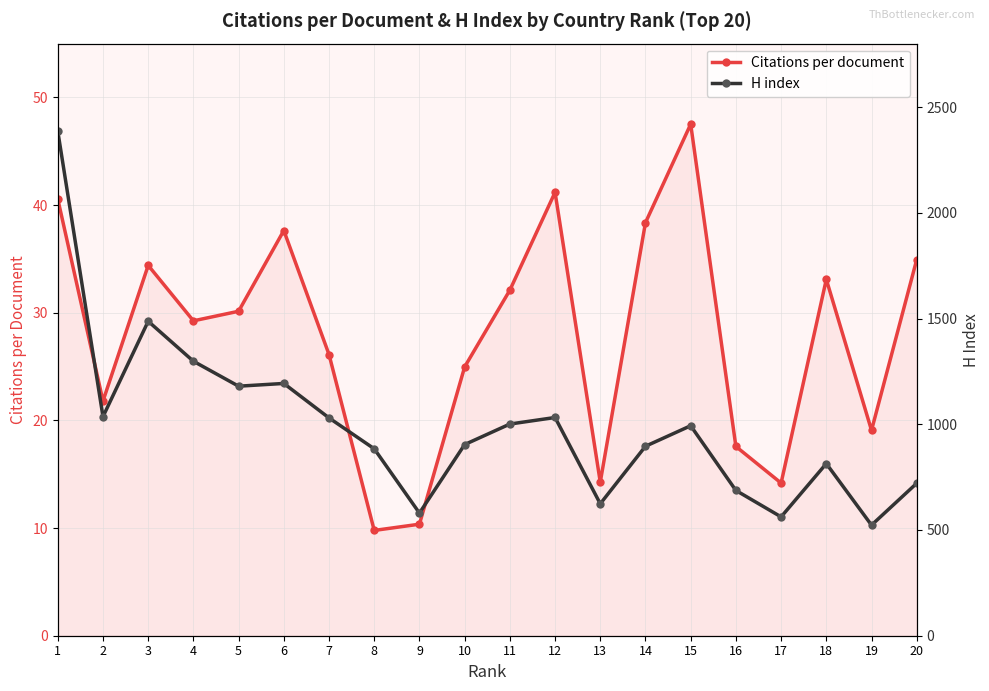

Between 6 and 20, which series saw the biggest shift?

H index